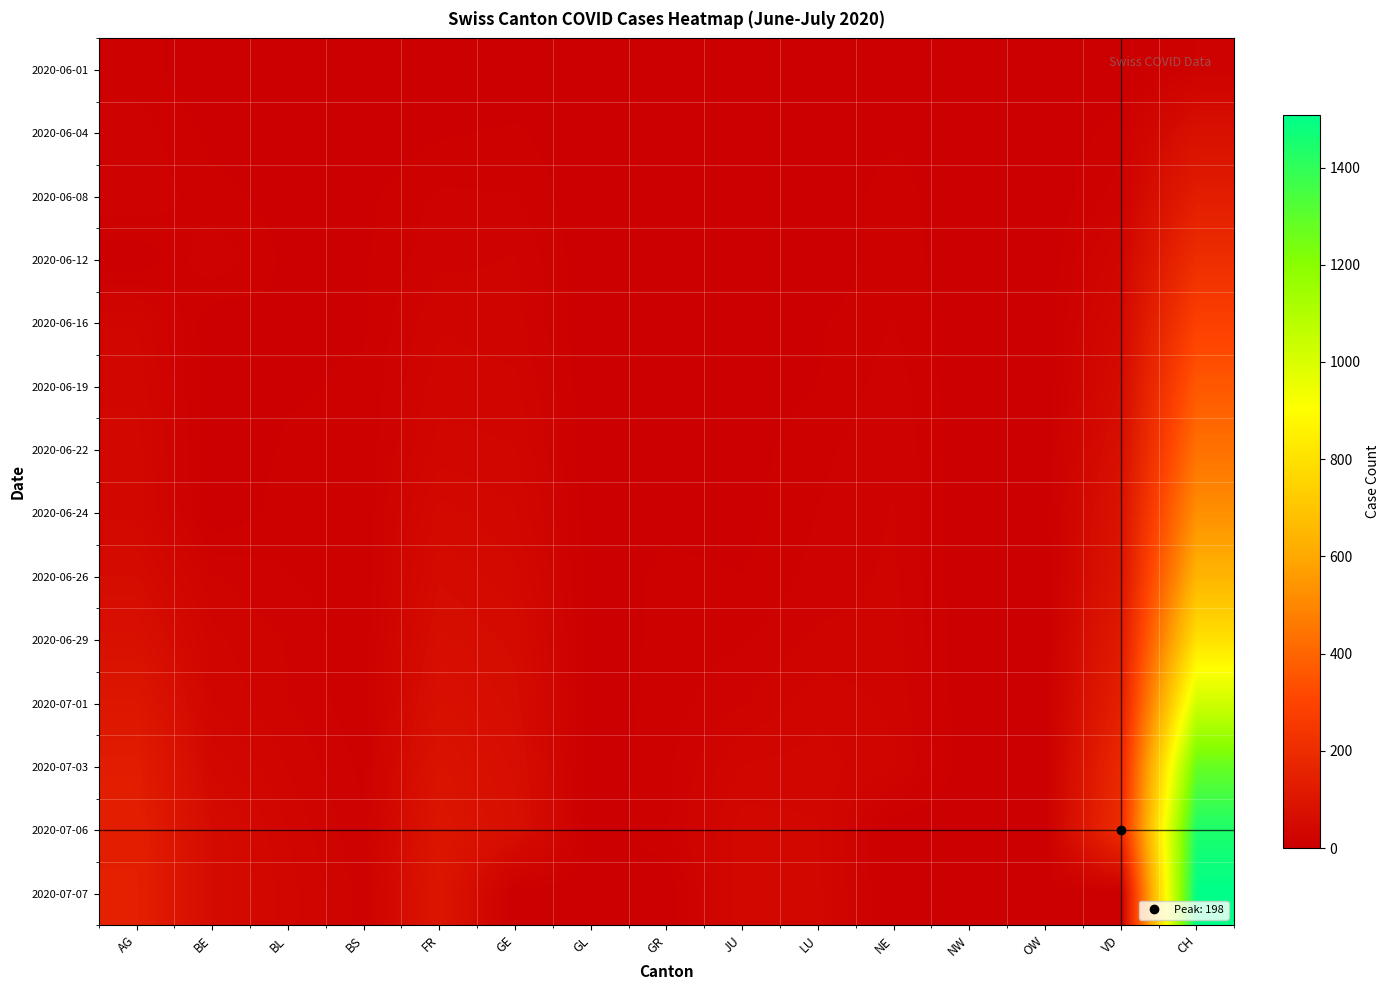

Reading right to left, what are all the values shown in this chart?

2020-06-01: CH=12	VD=0	OW=0	NW=1	NE=0	LU=0	JU=0	GR=0	GL=0	GE=0	FR=1	BS=0	BL=1	BE=0	AG=9
2020-06-04: CH=74	VD=9	OW=0	NW=0	NE=5	LU=0	JU=0	GR=1	GL=0	GE=7	FR=5	BS=1	BL=2	BE=4	AG=15
2020-06-08: CH=132	VD=15	OW=0	NW=0	NE=9	LU=1	JU=0	GR=1	GL=0	GE=12	FR=13	BS=4	BL=3	BE=8	AG=17
2020-06-12: CH=205	VD=30	OW=0	NW=0	NE=10	LU=0	JU=0	GR=2	GL=0	GE=18	FR=16	BS=5	BL=4	BE=17	AG=0
2020-06-16: CH=284	VD=42	OW=0	NW=0	NE=12	LU=5	JU=1	GR=2	GL=0	GE=20	FR=23	BS=5	BL=5	BE=0	AG=29
2020-06-19: CH=362	VD=55	OW=0	NW=0	NE=15	LU=6	JU=1	GR=2	GL=0	GE=25	FR=27	BS=7	BL=5	BE=0	AG=34
2020-06-22: CH=436	VD=70	OW=0	NW=0	NE=17	LU=10	JU=3	GR=3	GL=0	GE=30	FR=32	BS=7	BL=7	BE=0	AG=38
2020-06-24: CH=526	VD=85	OW=0	NW=0	NE=18	LU=12	JU=3	GR=3	GL=1	GE=36	FR=44	BS=7	BL=9	BE=0	AG=40
2020-06-26: CH=641	VD=94	OW=0	NW=0	NE=19	LU=14	JU=6	GR=8	GL=1	GE=43	FR=52	BS=7	BL=12	BE=18	AG=53
2020-06-29: CH=800	VD=120	OW=1	NW=0	NE=20	LU=19	JU=11	GR=8	GL=1	GE=51	FR=61	BS=7	BL=17	BE=25	AG=73
2020-07-01: CH=1023	VD=143	OW=1	NW=0	NE=22	LU=28	JU=17	GR=9	GL=1	GE=56	FR=72	BS=7	BL=18	BE=29	AG=102
2020-07-03: CH=1279	VD=182	OW=1	NW=0	NE=25	LU=32	JU=30	GR=10	GL=1	GE=63	FR=84	BS=10	BL=23	BE=39	AG=128
2020-07-06: CH=1442	VD=198	OW=2	NW=0	NE=0	LU=36	JU=39	GR=11	GL=1	GE=68	FR=94	BS=12	BL=29	BE=52	AG=137
2020-07-07: CH=1507	VD=0	OW=2	NW=0	NE=0	LU=37	JU=41	GR=0	GL=2	GE=0	FR=96	BS=15	BL=32	BE=53	AG=144